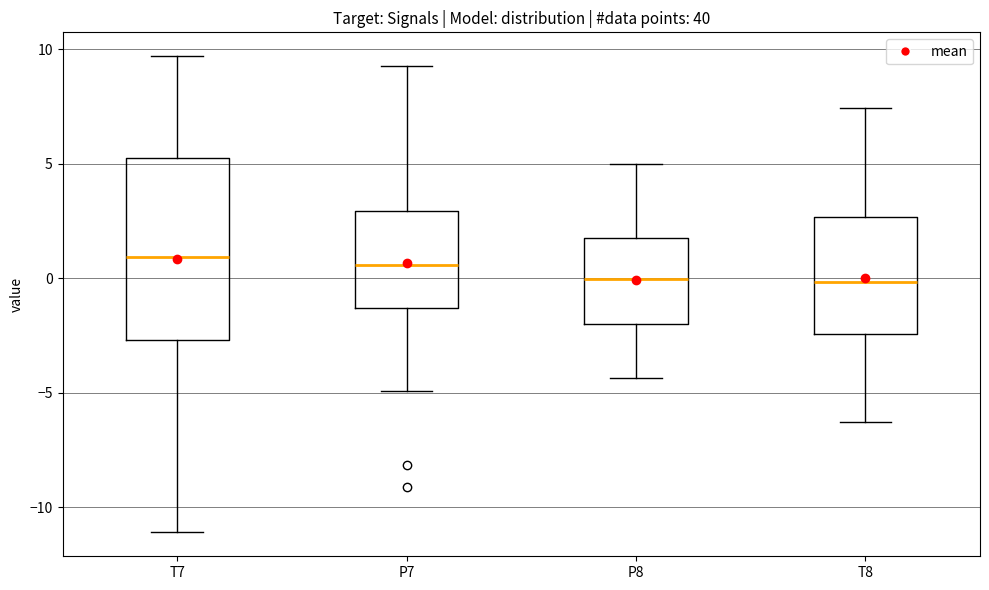

Where is the lower edge of the box for T7 on the y-axis? The values are not printed on the chart, so give them approximately, as read against the axis.

-2.5